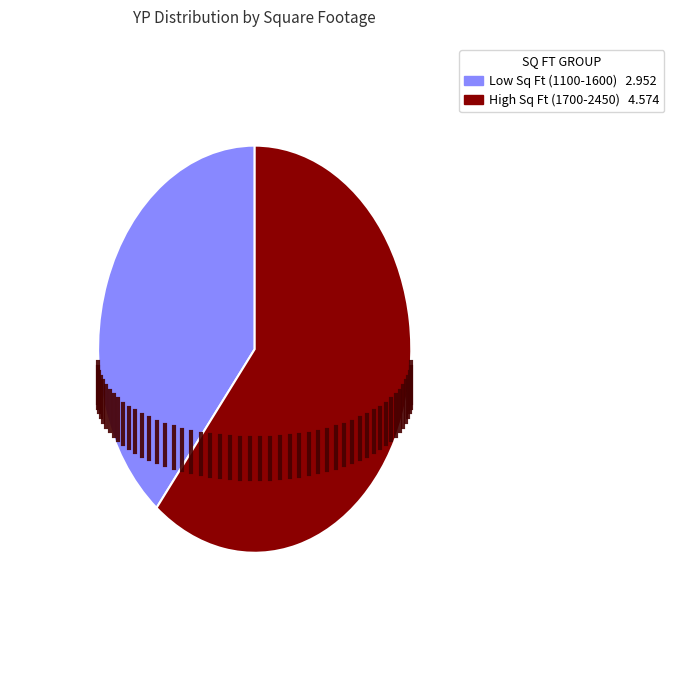

Is there any slice that represents more than half of the pie?

Yes